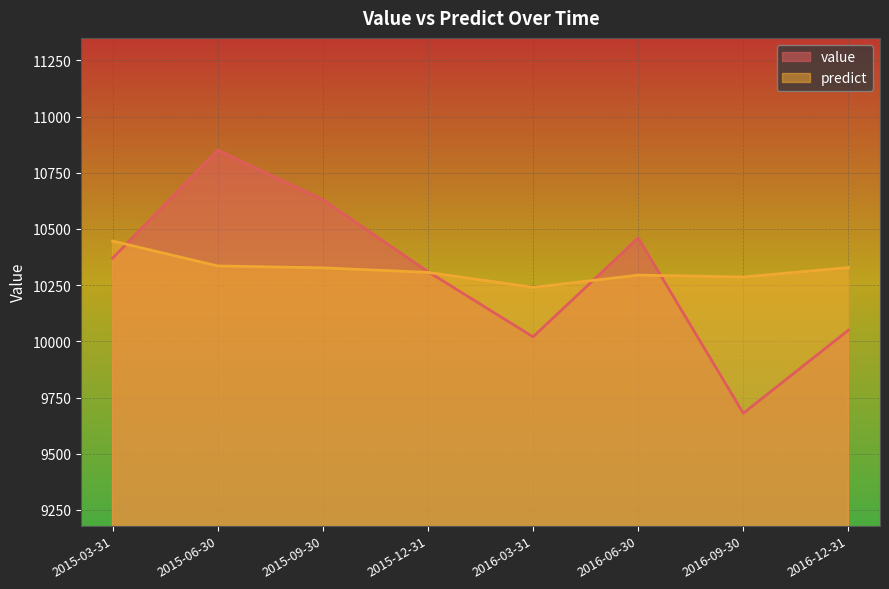

What is the label of the 7th point from the right?

2015-06-30